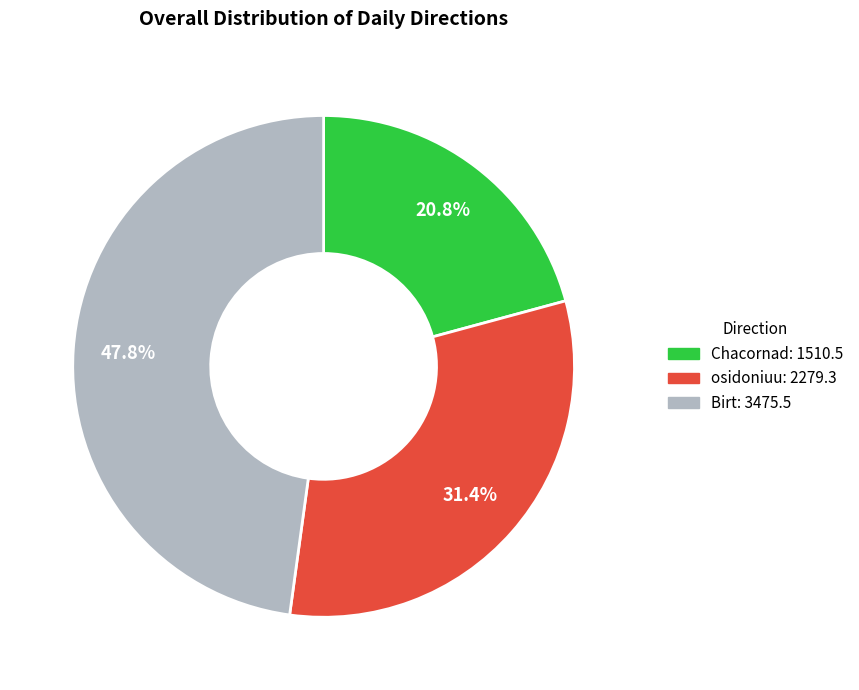

To the nearest percent, what is the difference between the largest and smallest slice percentages?

27%